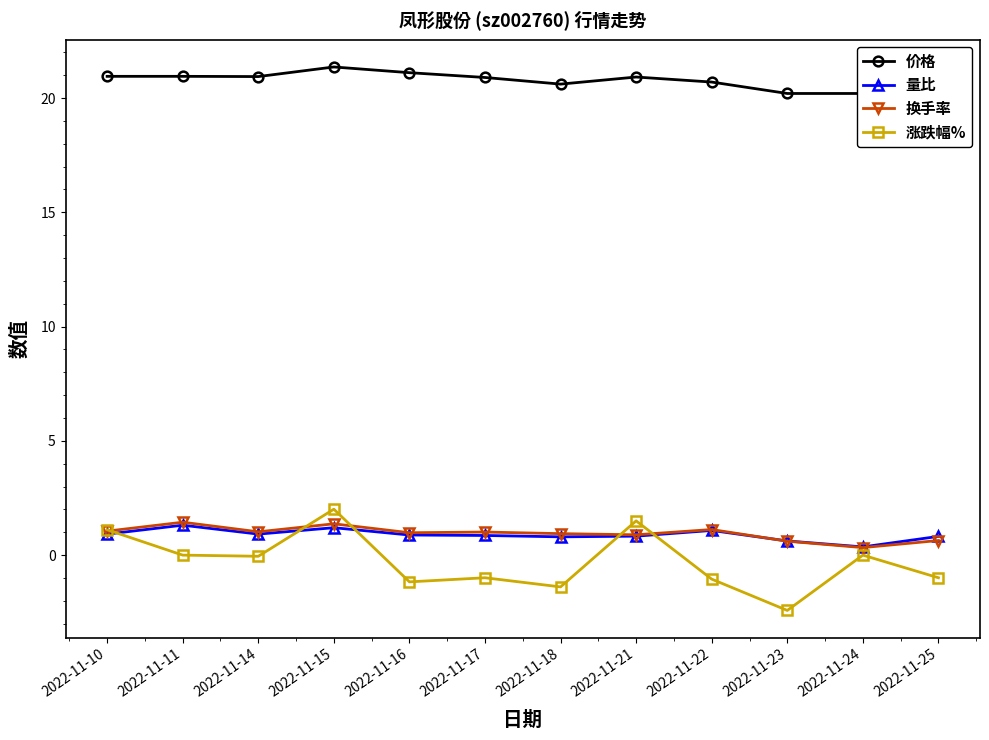

The 涨跌幅% series shows -2.4 at 2022-11-23. True or false?

True